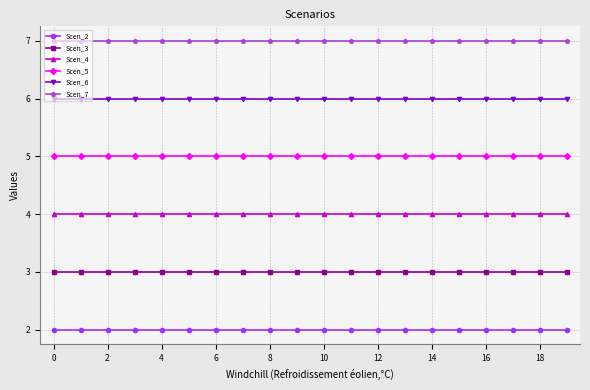

True or false: Scen_3 and Scen_6 intersect in this chart.

False